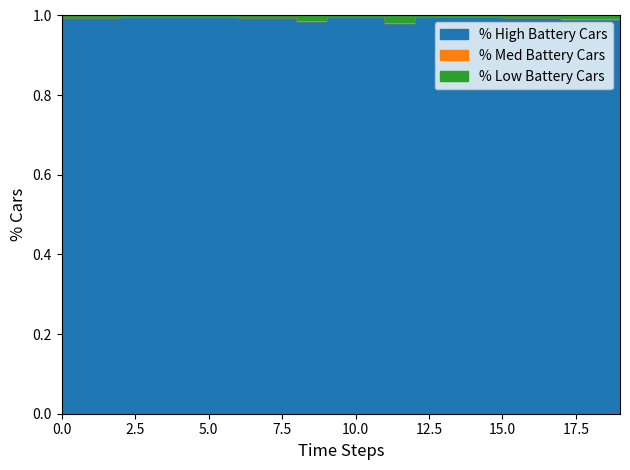

At how many categories does at least one series exceed 0?

20